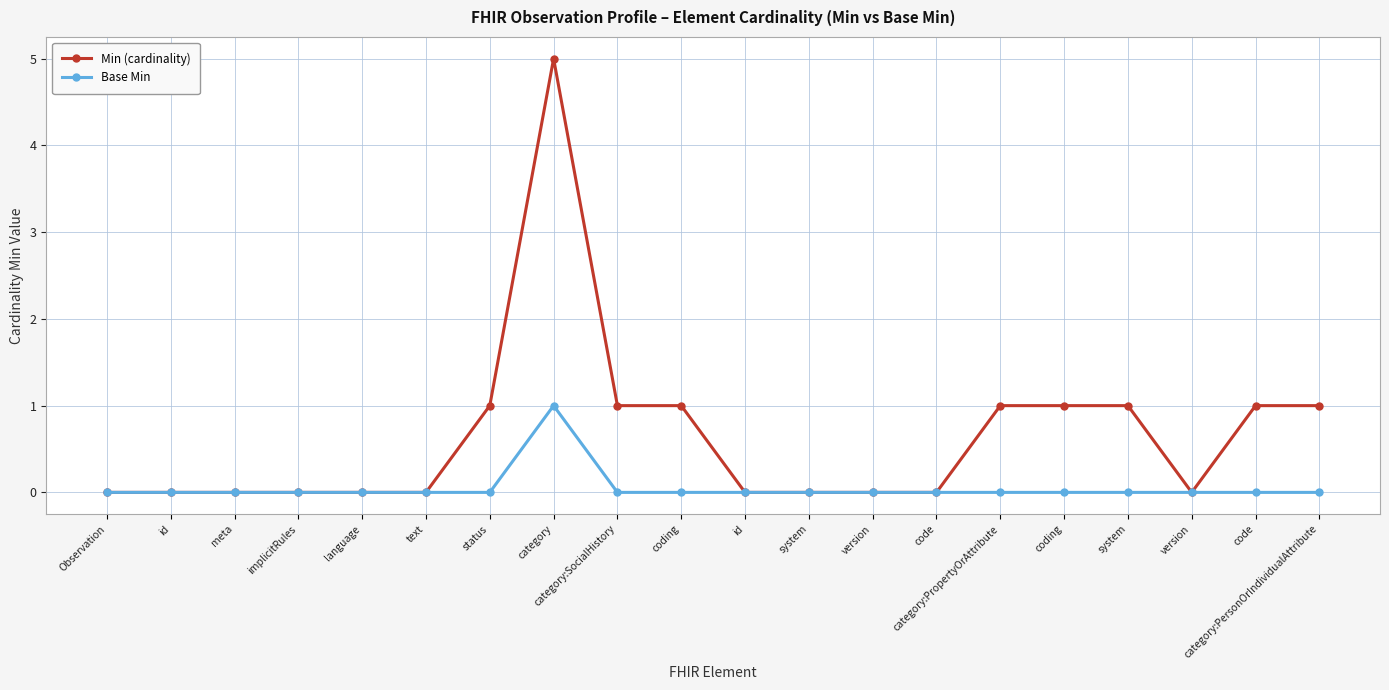

What are all the series names shown in the legend?

Min (cardinality), Base Min